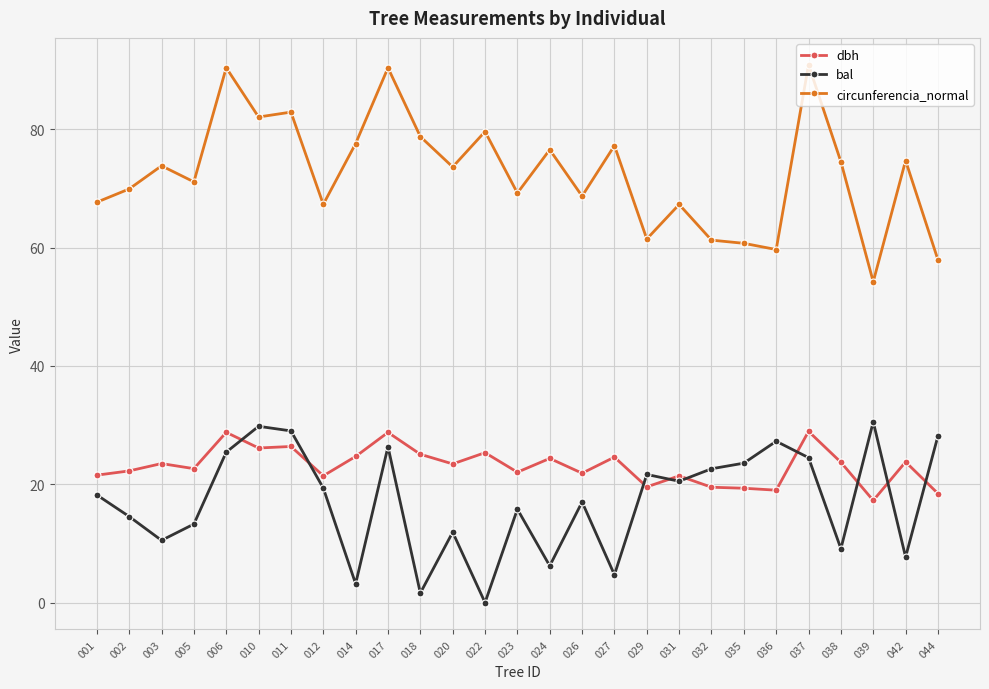

True or false: circunferencia_normal and bal intersect in this chart.

False